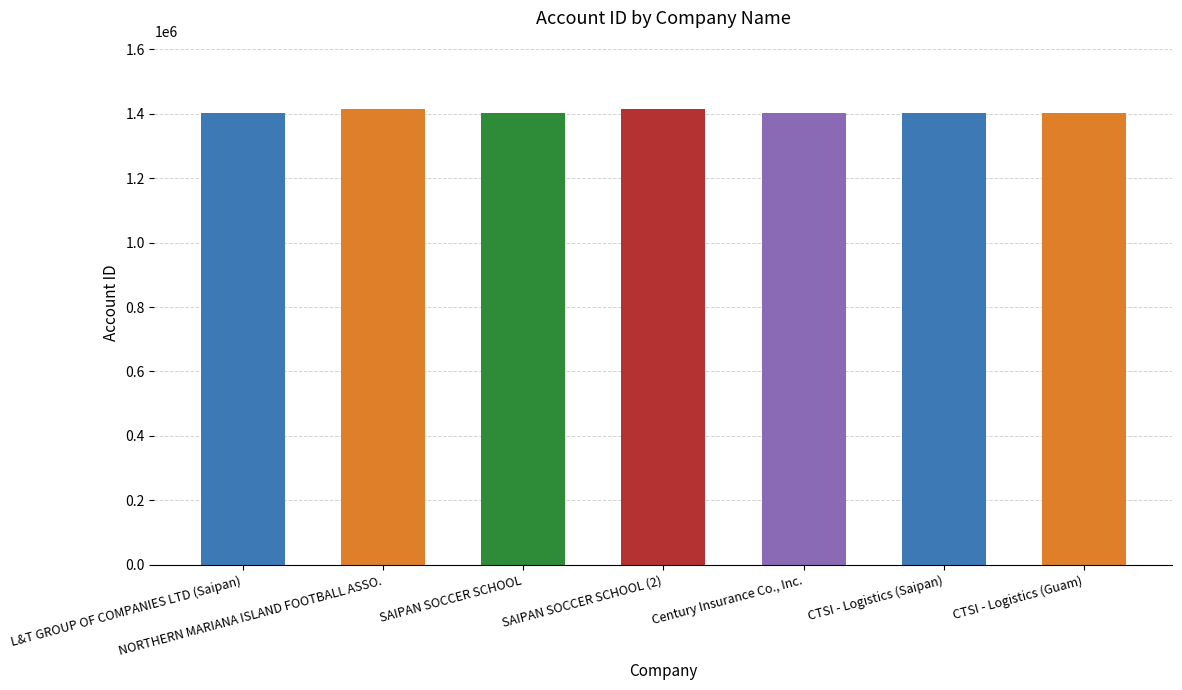

True or false: the data shows 494256 at Century Insurance Co., Inc..

False